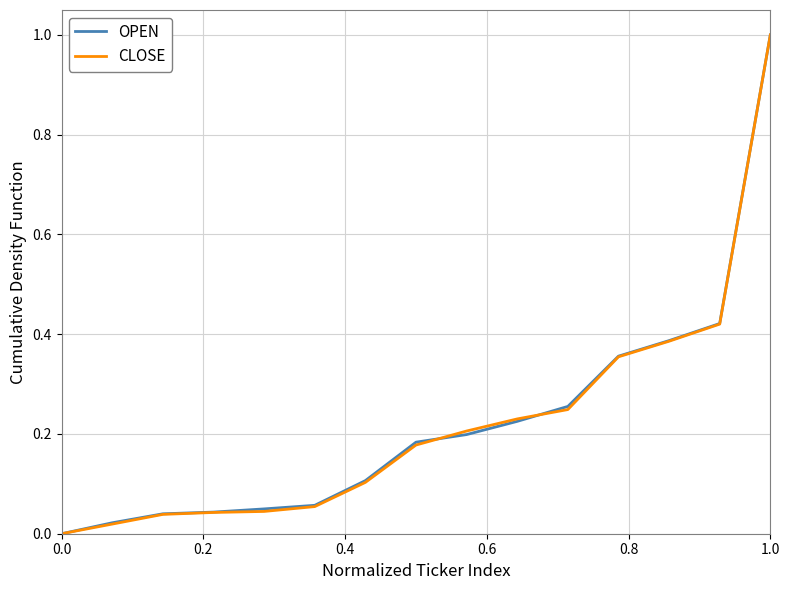

True or false: CLOSE has more than 2 points higher than both neighbors.

False